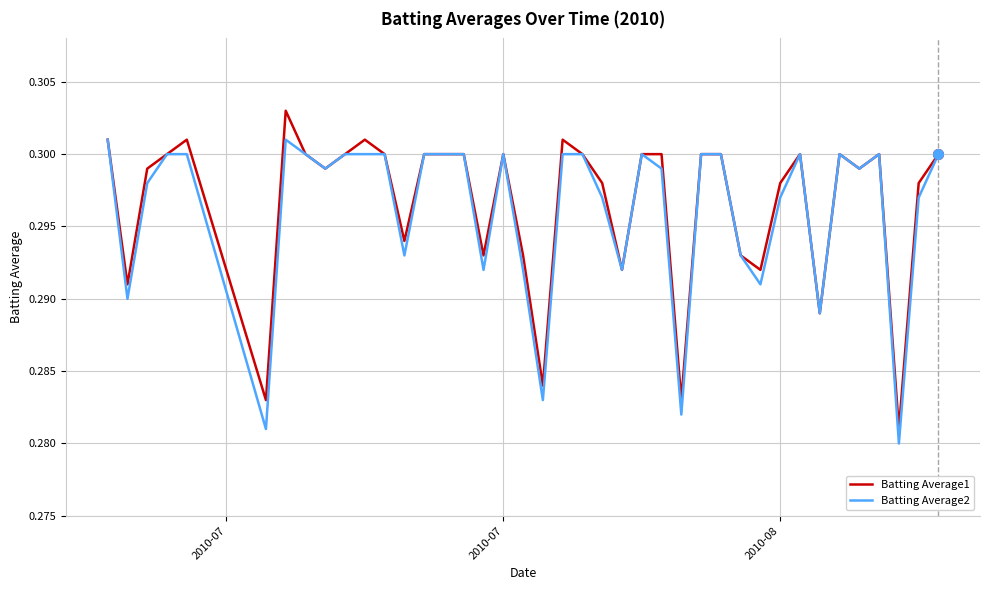

Count the Batting Average2 values in the range 0 to 1.

40